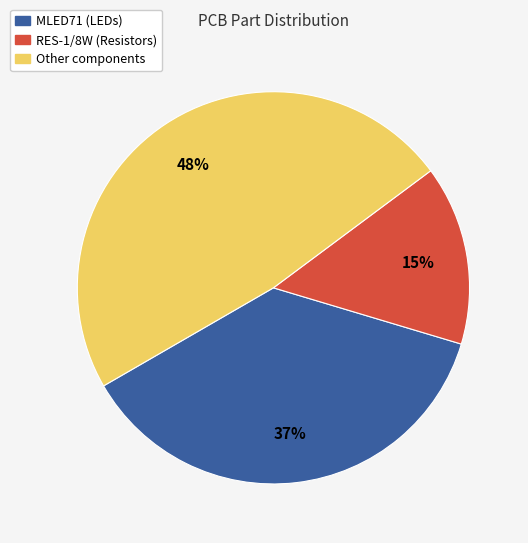

Does any single category account for the majority?

No